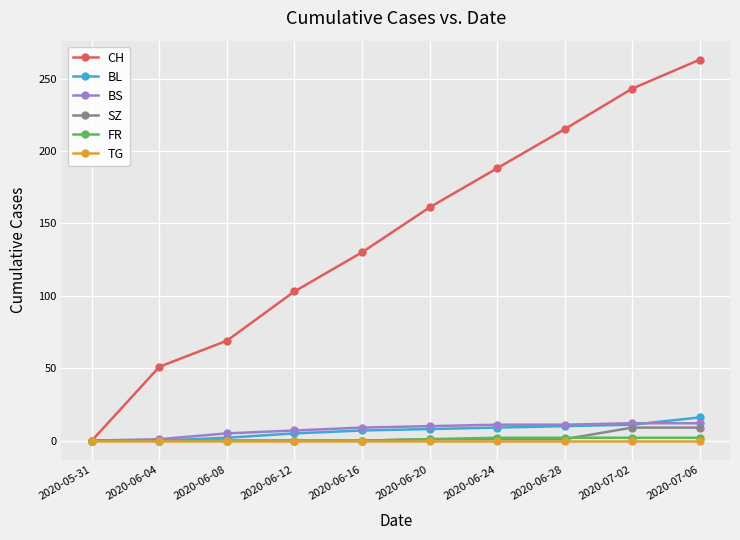

What is the maximum value shown in the chart?

263